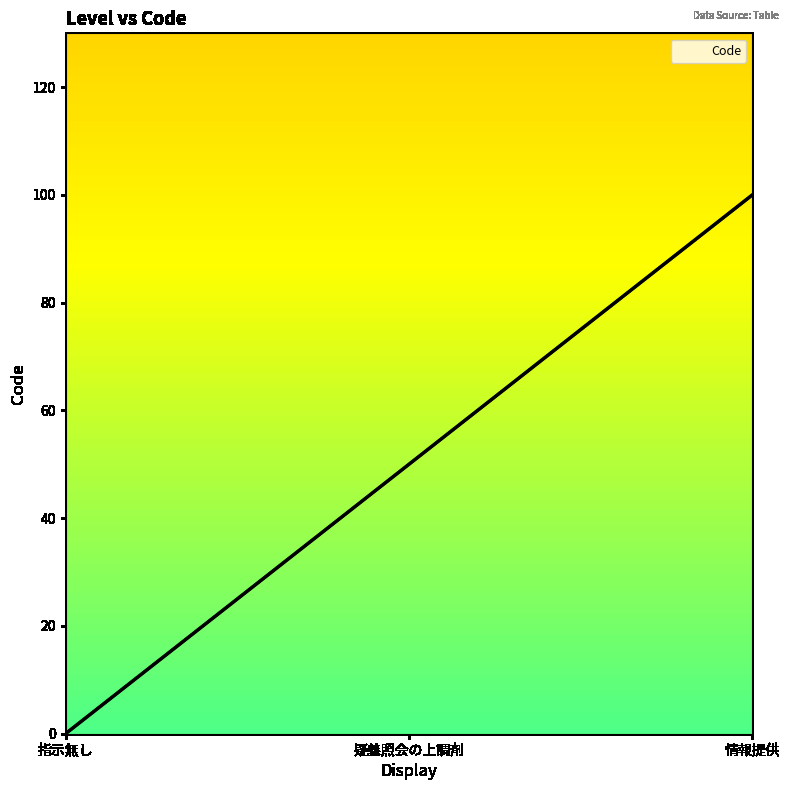

What is the change in value from 疑義照会の上調剤 to 情報提供?

+50